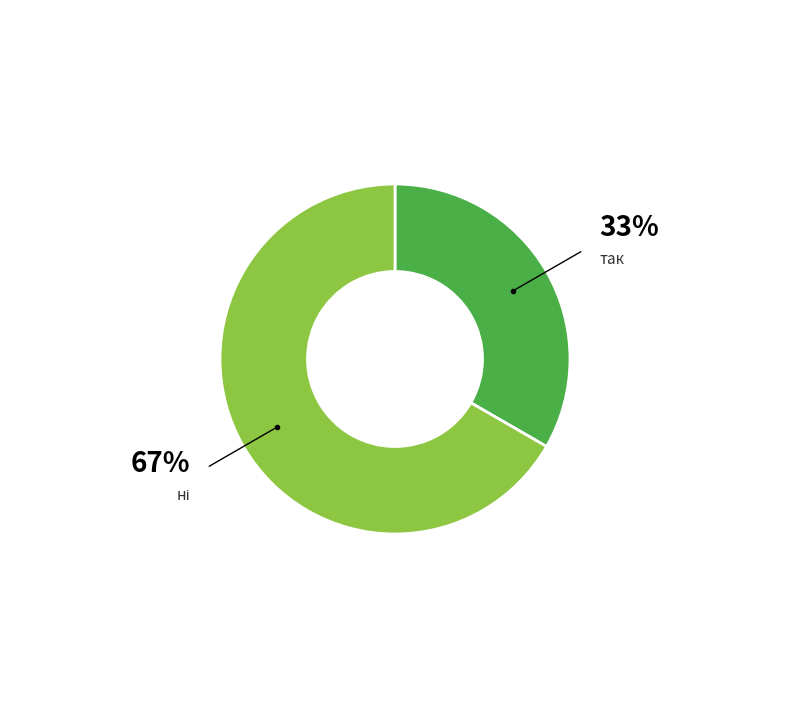

Is there a majority slice in this chart?

Yes